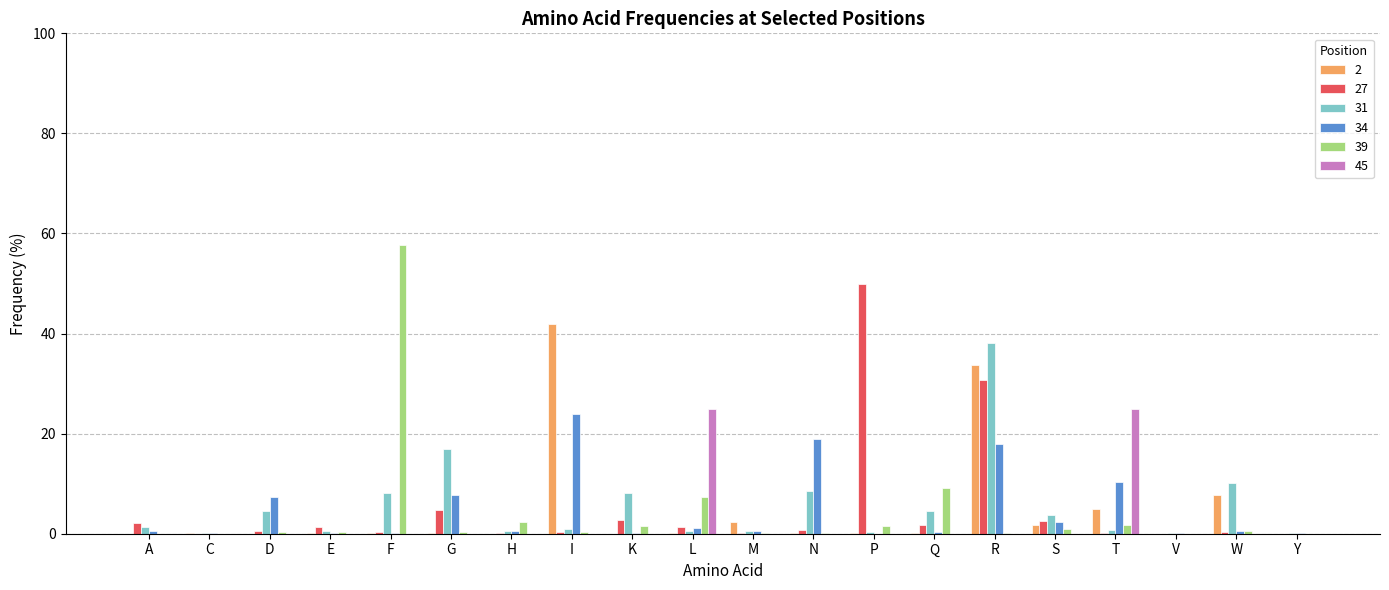

At which label is 27 closest to 24?

R